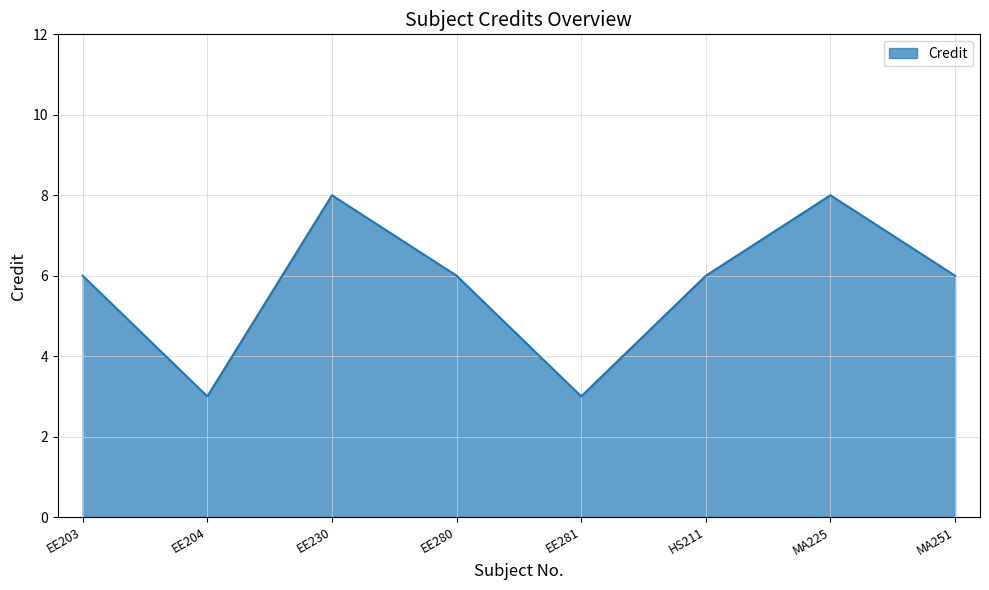

Between EE230 and EE204, which is larger?

EE230